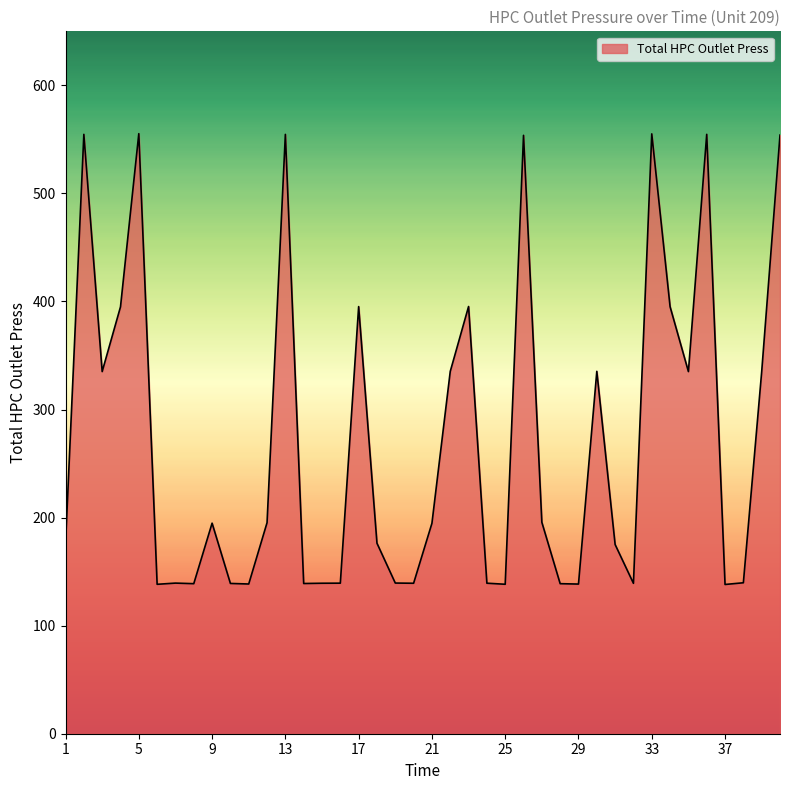

What is the maximum value shown in the chart?

555.3